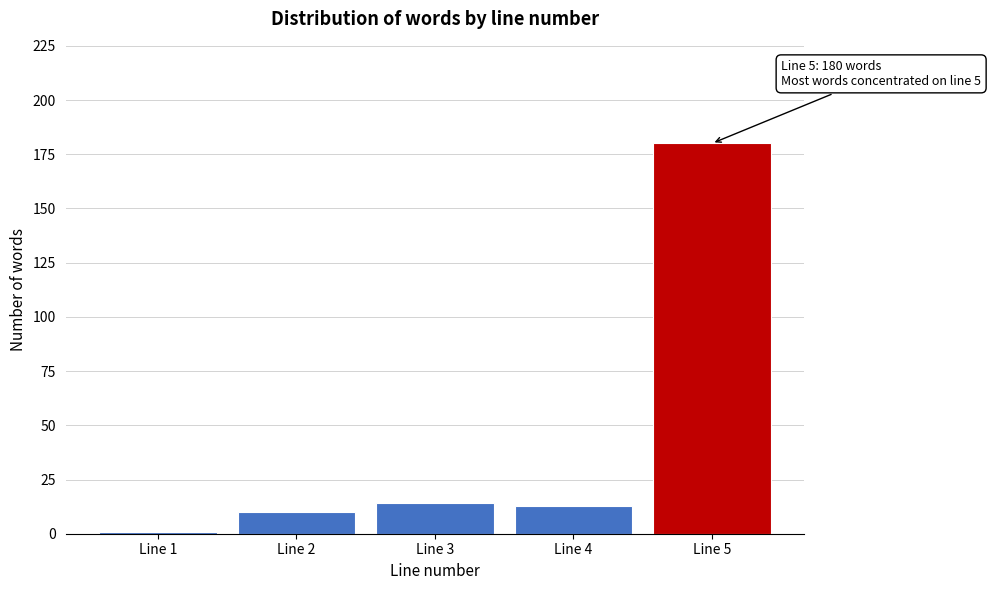

Reading left to right, transcribe all the data shown in this chart.

Line 1=1	Line 2=10	Line 3=14	Line 4=13	Line 5=180